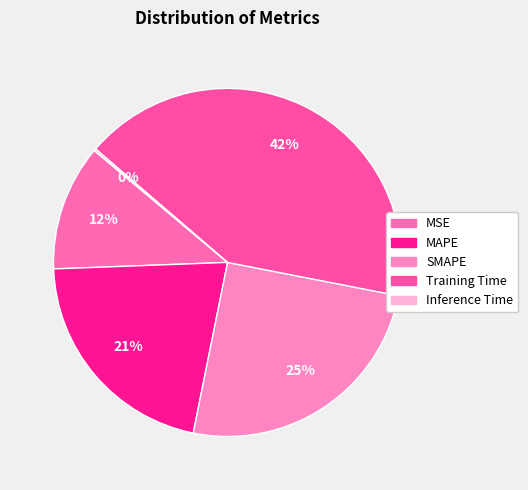

Is it true that MAPE is 21% of the pie?

True